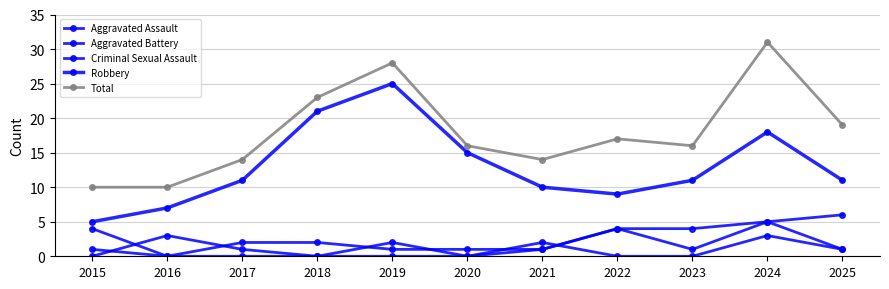

What is the total value across all series at 2022?

34